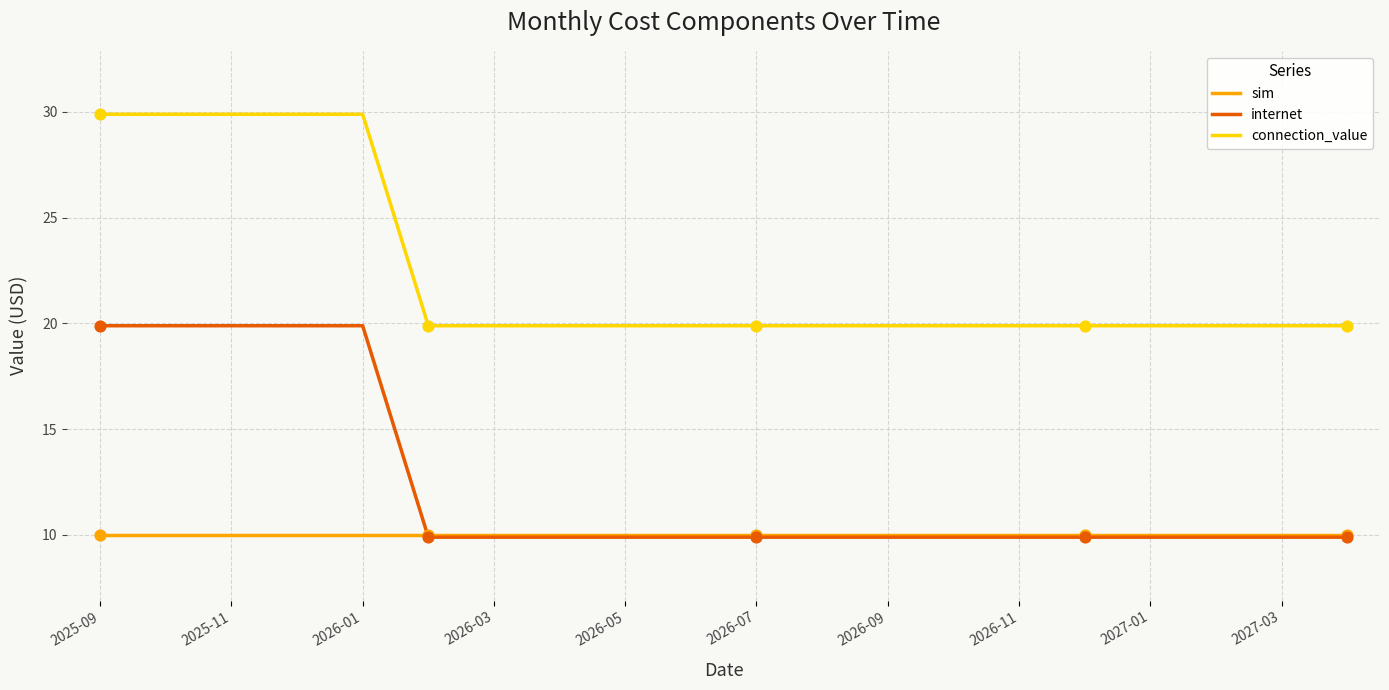

What are all the series names shown in the legend?

sim, internet, connection_value